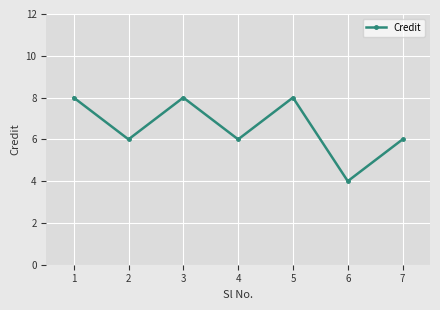

Reading right to left, what are all the values shown in this chart?

7=6	6=4	5=8	4=6	3=8	2=6	1=8